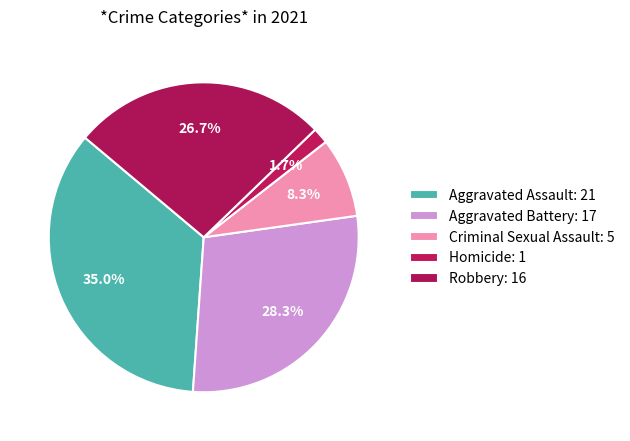

Is the sum of Aggravated Battery and Robbery greater than half?

Yes